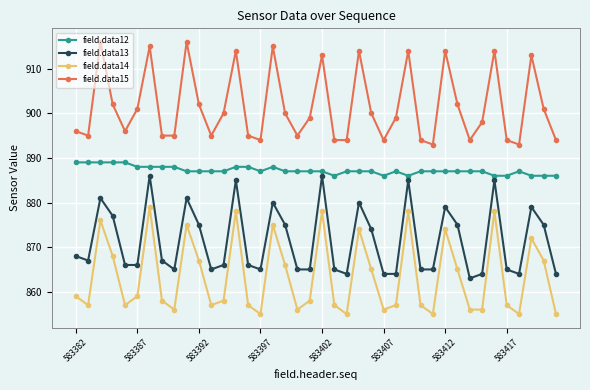

True or false: field.data14 and field.data12 intersect in this chart.

False